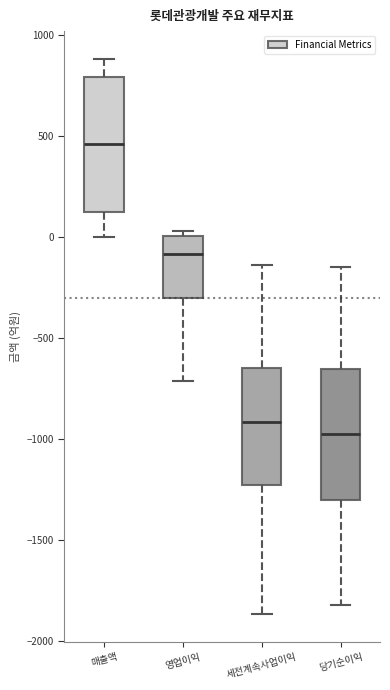

Reading left to right, transcribe this box plot: for each box, give where its median line is, the range the box spans, and where its two whiskers end, as read against the y-axis. The values are not printed on the chart, so give them approximately, as read against the axis.

매출액: median 450, box 150 to 800, whiskers 0 to 900
영업이익: median -100, box -300 to 0, whiskers -700 to 50
세전계속사업이익: median -900, box -1250 to -650, whiskers -1850 to -150
당기순이익: median -950, box -1300 to -650, whiskers -1800 to -150